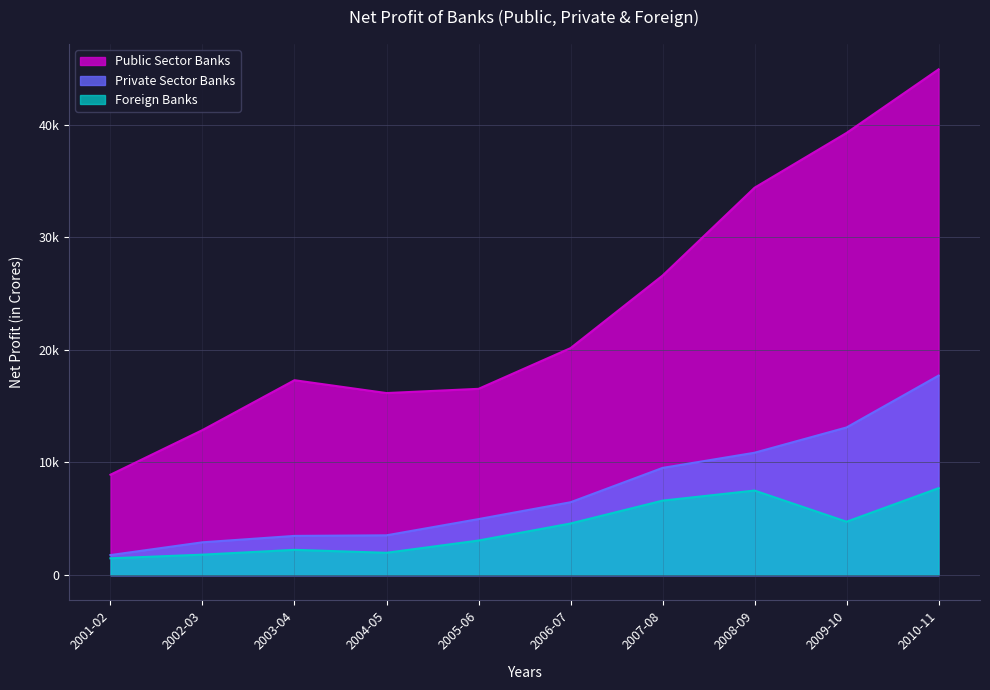

What is the difference between the highest and lowest values at 2004-05?

14180